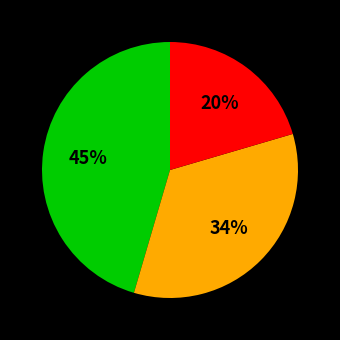

How many slices are in this pie chart?

3